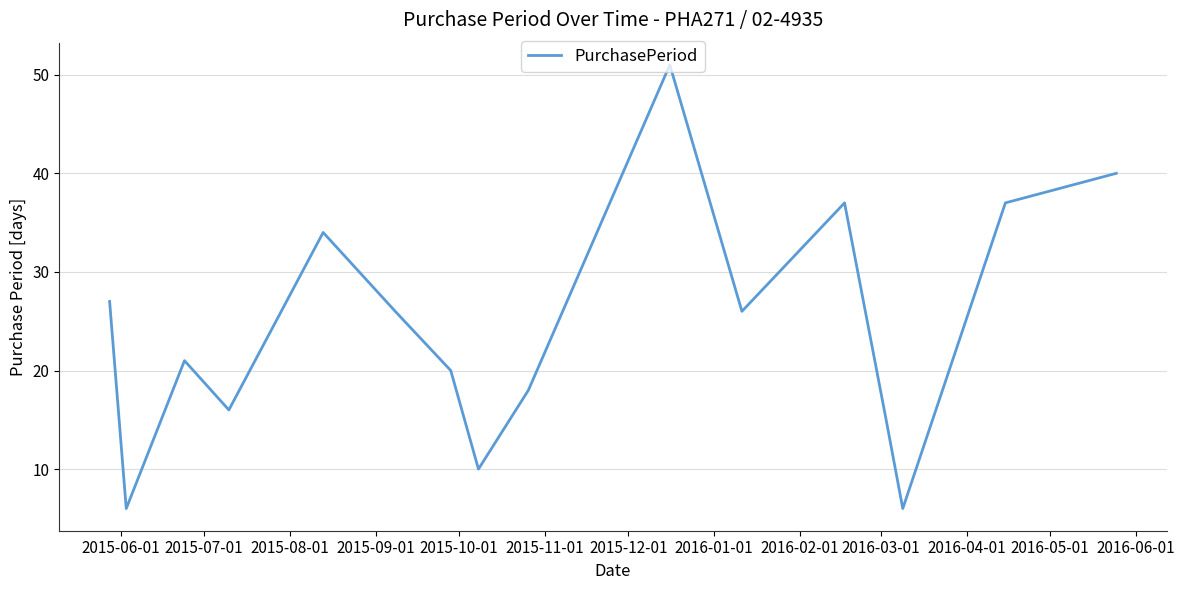

What is the minimum value shown in the chart?

6